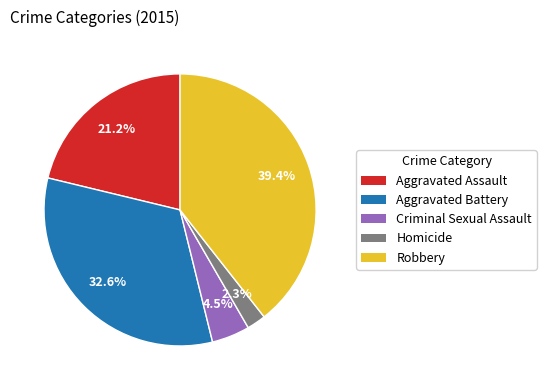

Which category has the biggest portion of the pie?

Robbery